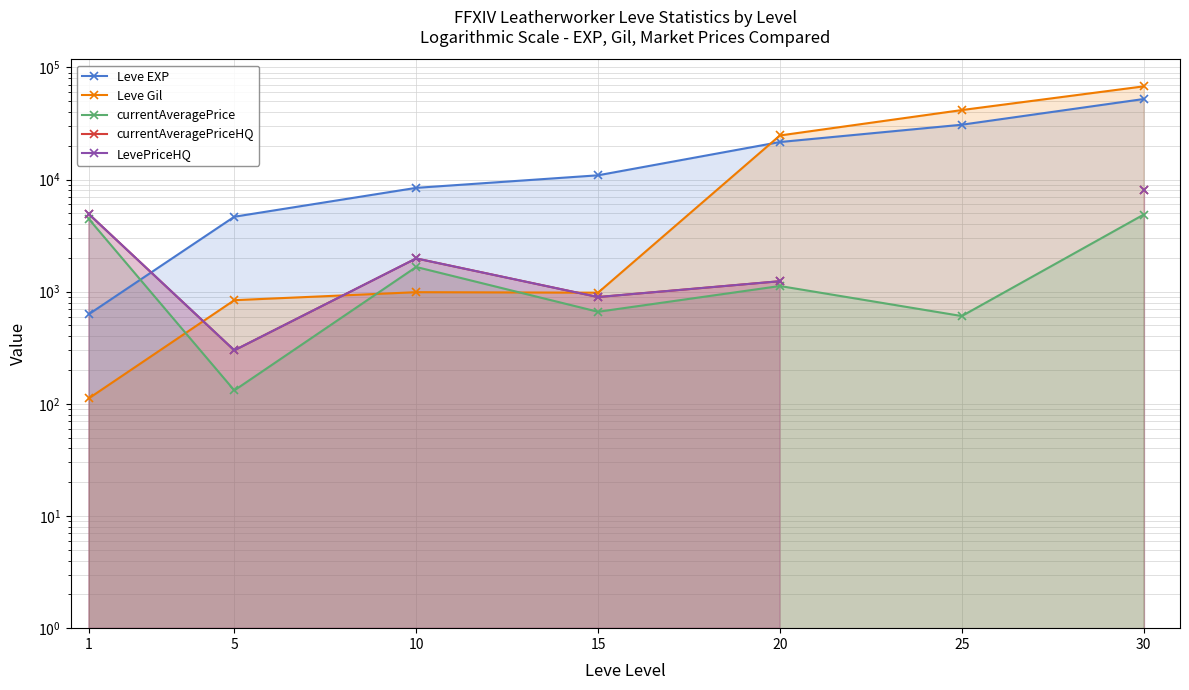

After their last crossing, which series has the higher values: LevePriceHQ or Leve EXP?

Leve EXP